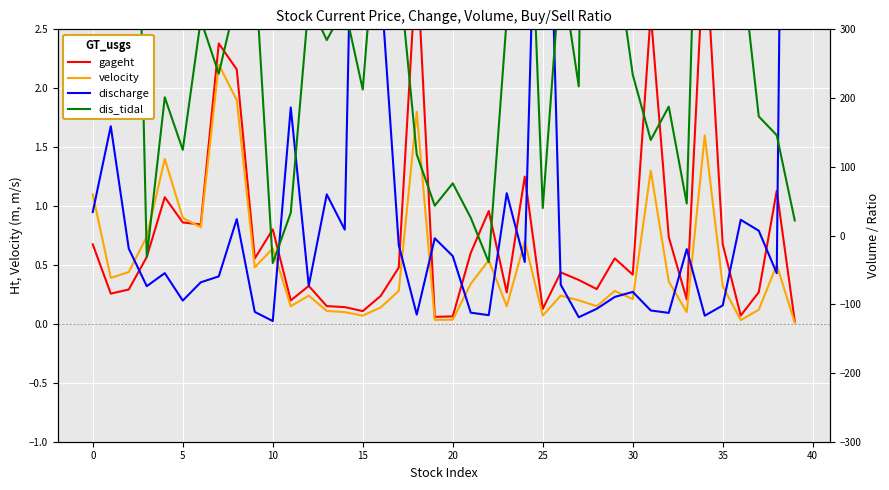

At how many categories does at least one series exceed 6?

5